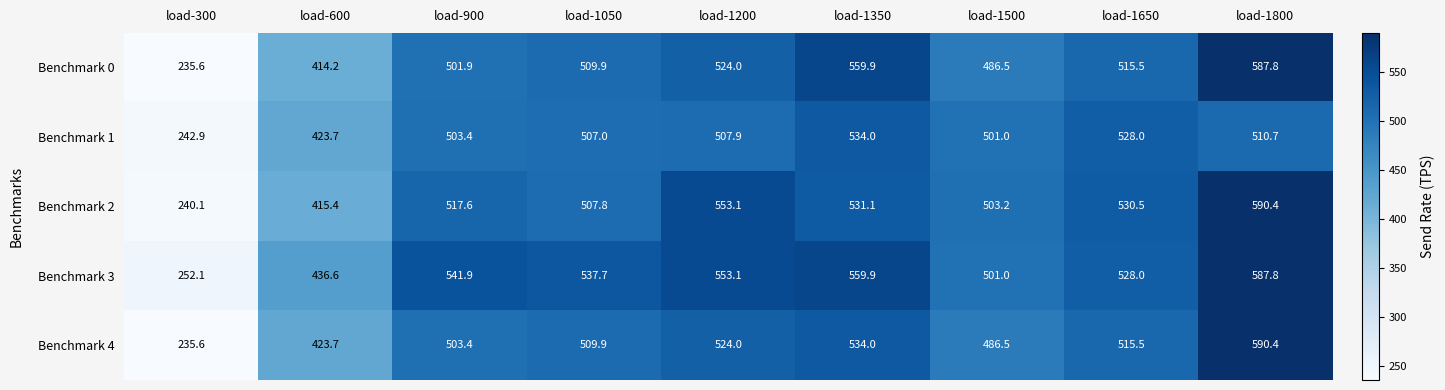

How many distinct data groups are displayed?

5